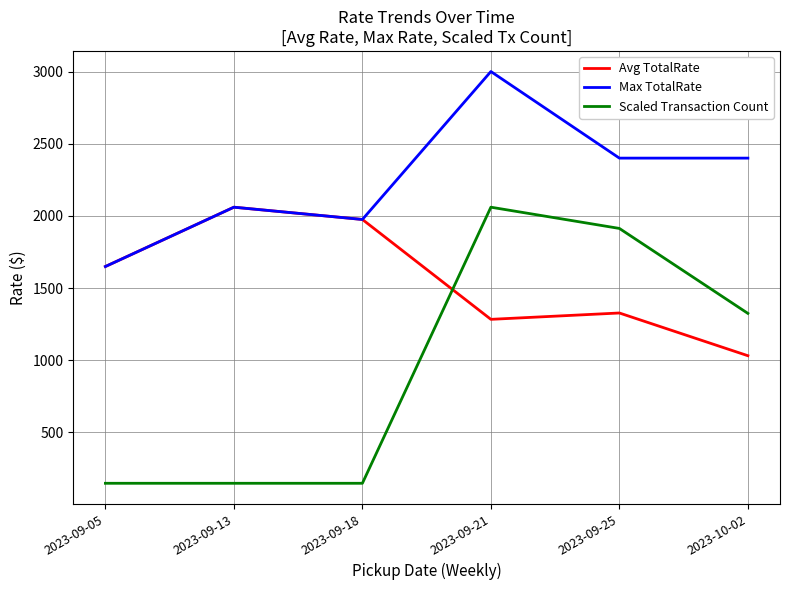

Is this an area chart (filled region under the line)?

No